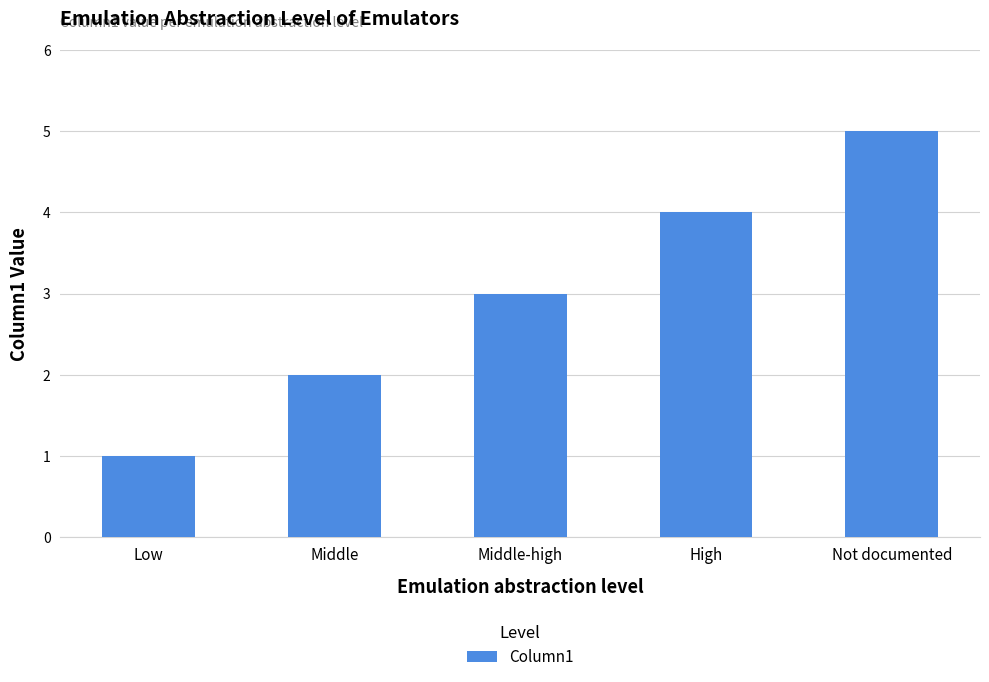

What is the change in value from Middle-high to High?

+1